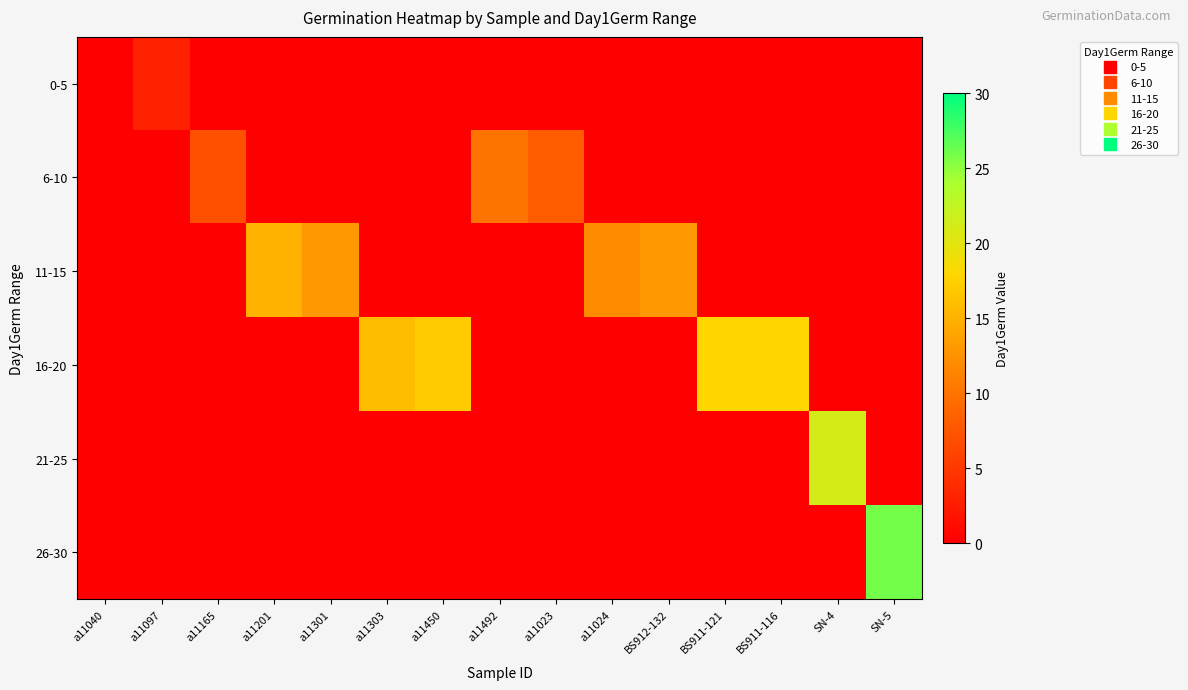

Reading left to right, list all the values displayed in this chart.

0-5: a11040=0	a11097=3	a11165=0	a11201=0	a11301=0	a11303=0	a11450=0	a11492=0	a11023=0	a11024=0	BS912-132=0	BS911-121=0	BS911-116=0	SN-4=0	SN-5=0
6-10: a11040=0	a11097=0	a11165=7	a11201=0	a11301=0	a11303=0	a11450=0	a11492=10	a11023=8	a11024=0	BS912-132=0	BS911-121=0	BS911-116=0	SN-4=0	SN-5=0
11-15: a11040=0	a11097=0	a11165=0	a11201=15	a11301=13	a11303=0	a11450=0	a11492=0	a11023=0	a11024=12	BS912-132=13	BS911-121=0	BS911-116=0	SN-4=0	SN-5=0
16-20: a11040=0	a11097=0	a11165=0	a11201=0	a11301=0	a11303=16	a11450=17	a11492=0	a11023=0	a11024=0	BS912-132=0	BS911-121=18	BS911-116=18	SN-4=0	SN-5=0
21-25: a11040=0	a11097=0	a11165=0	a11201=0	a11301=0	a11303=0	a11450=0	a11492=0	a11023=0	a11024=0	BS912-132=0	BS911-121=0	BS911-116=0	SN-4=21	SN-5=0
26-30: a11040=0	a11097=0	a11165=0	a11201=0	a11301=0	a11303=0	a11450=0	a11492=0	a11023=0	a11024=0	BS912-132=0	BS911-121=0	BS911-116=0	SN-4=0	SN-5=26